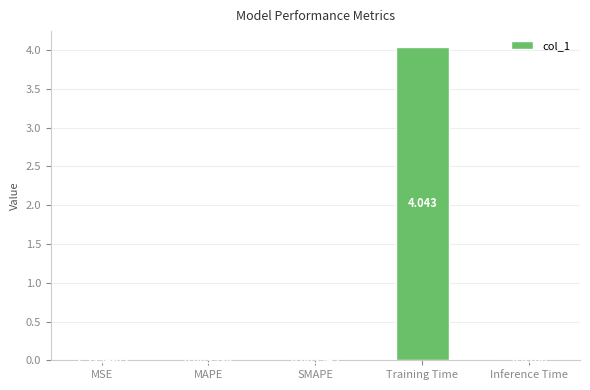

Are the bars grouped side by side (vs. stacked)?

No